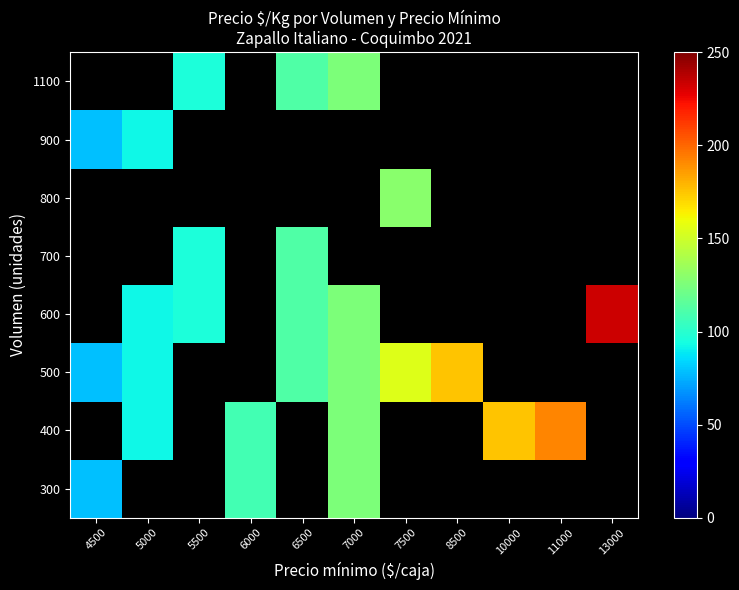

Is the value of 900 at 6500 greater than the value of 700 at 8500?

No